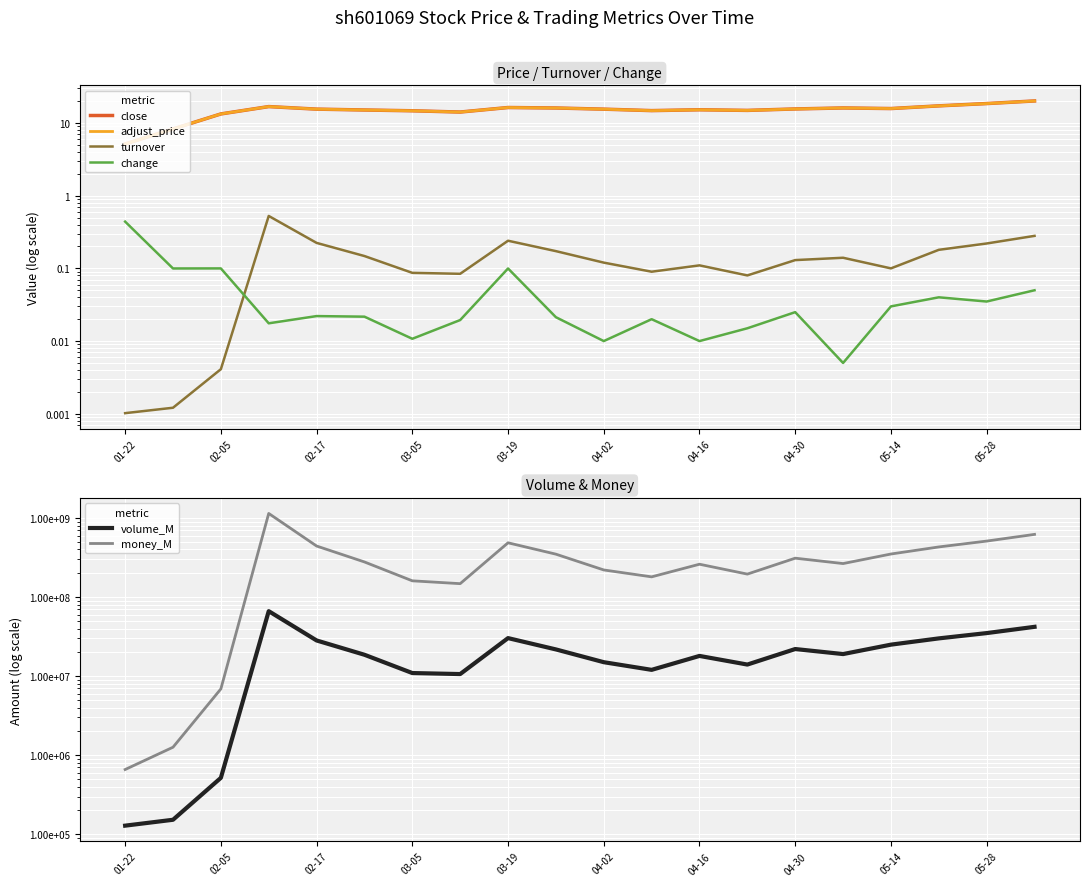

What is the approximate value of turnover at 04-30?

0.1